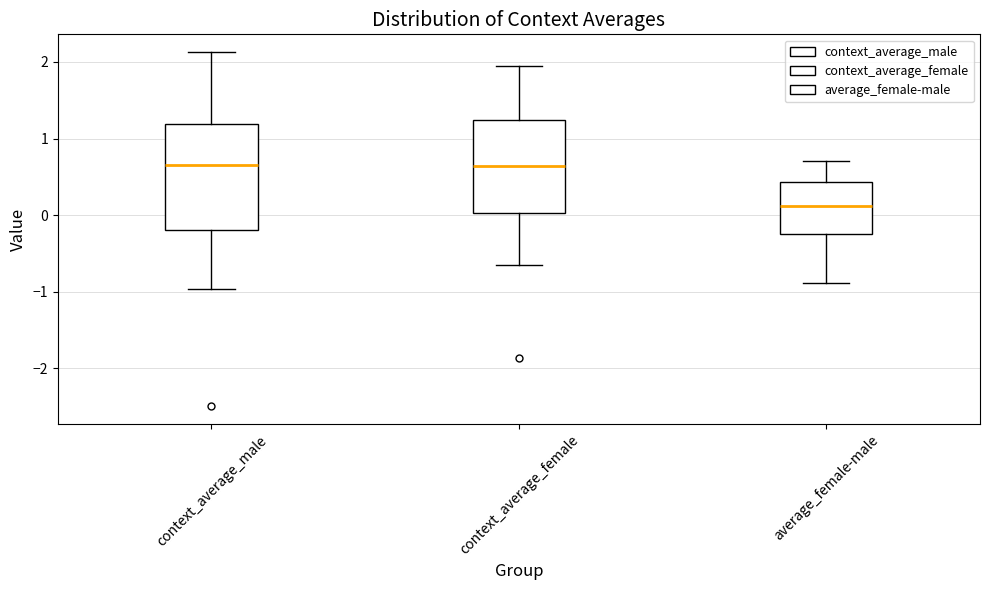

Where does the median line of the box for context_average_male sit on the y-axis? The values are not printed on the chart, so give them approximately, as read against the axis.

0.7